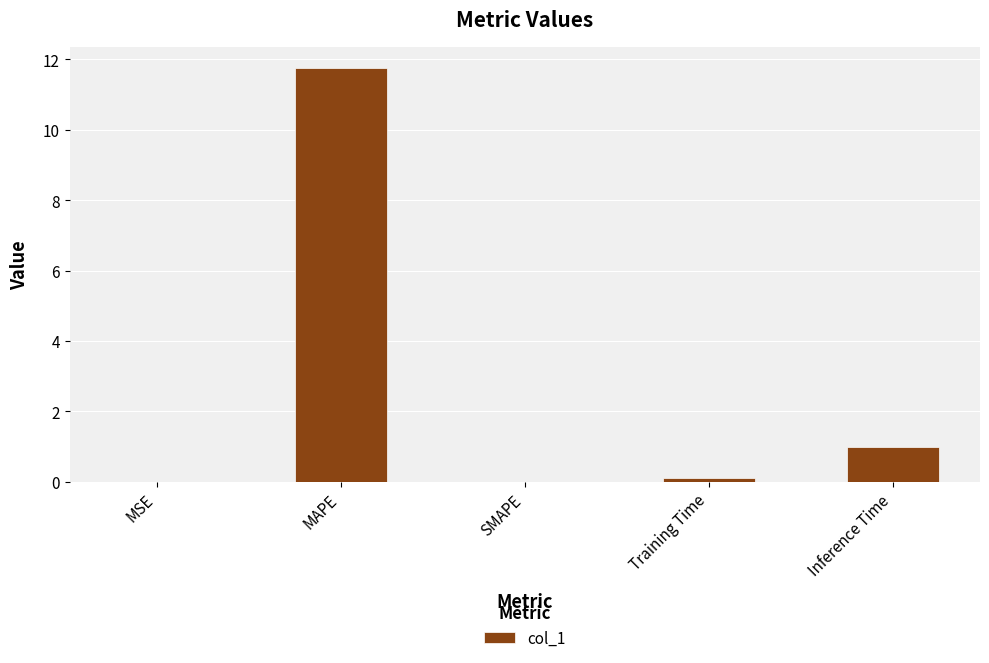

Does the chart contain stacked bars?

No